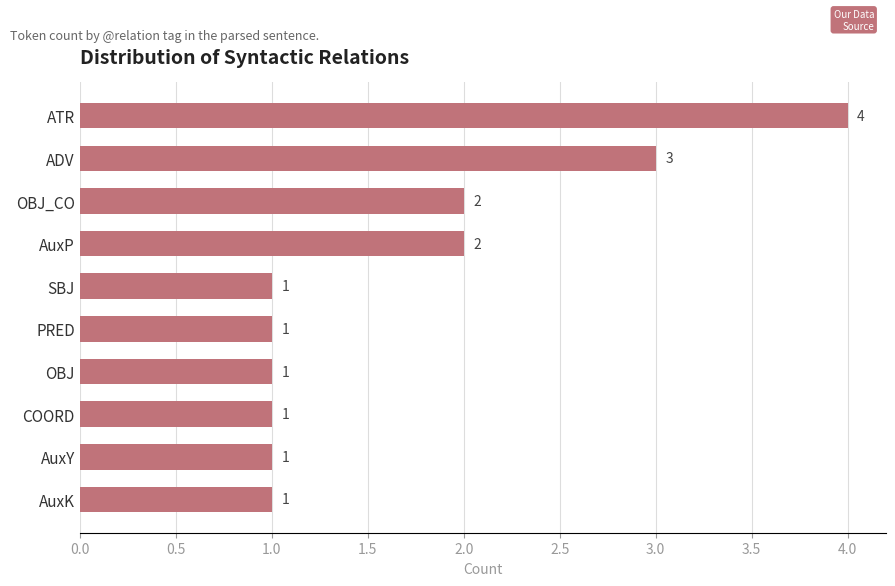

What is the average value?

2